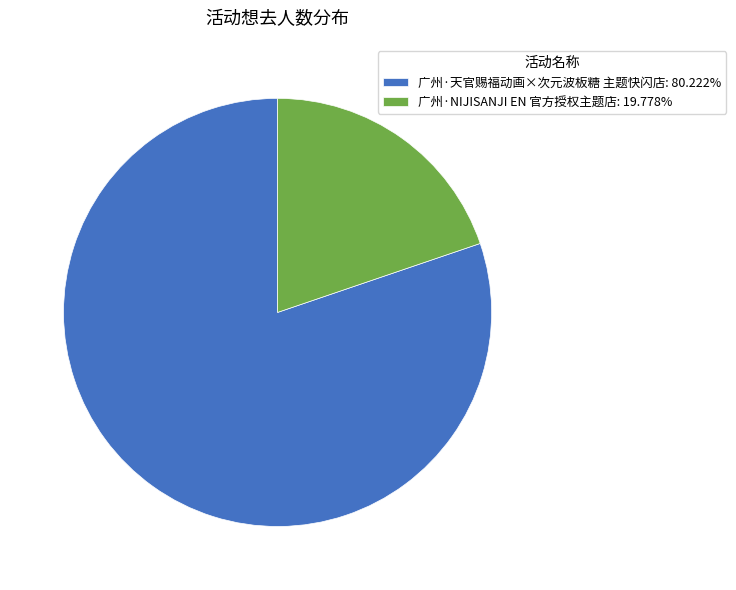

How many segments does this pie chart have?

2